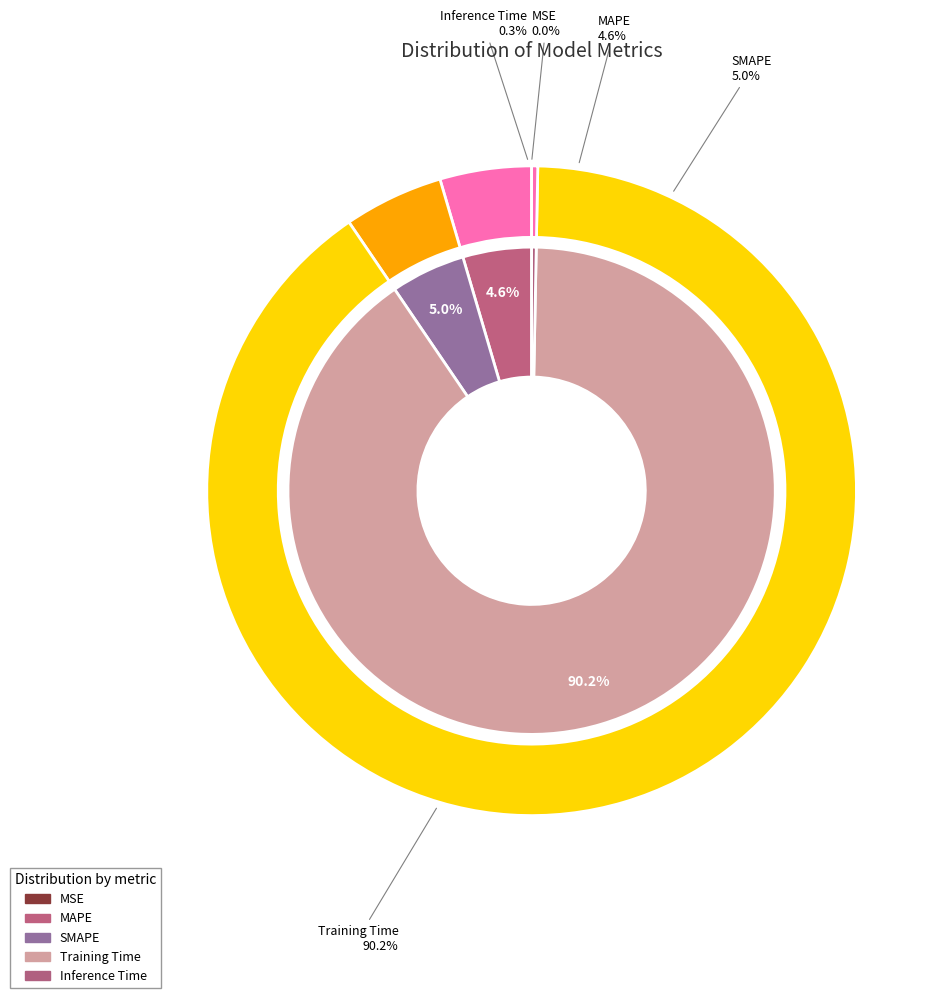

Is the sum of Training Time and Inference Time greater than half?

Yes